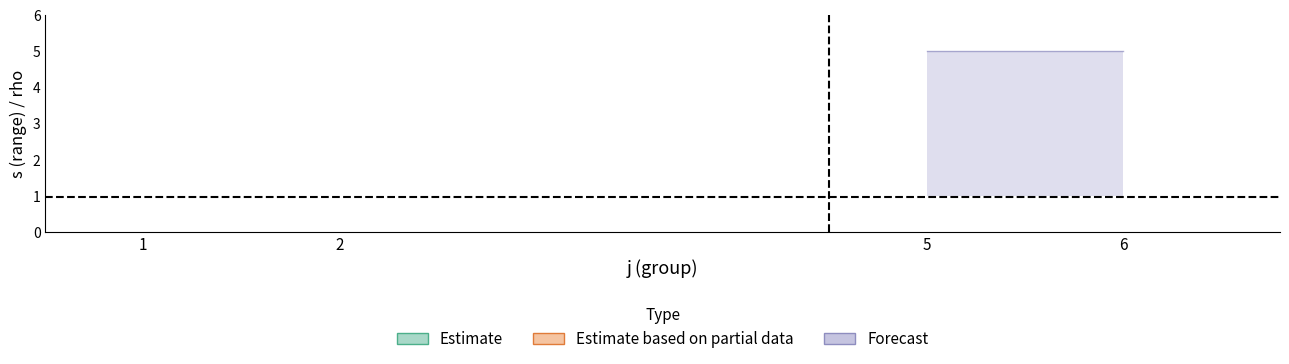

True or false: rho_upper has a value of 1 at 2.

True